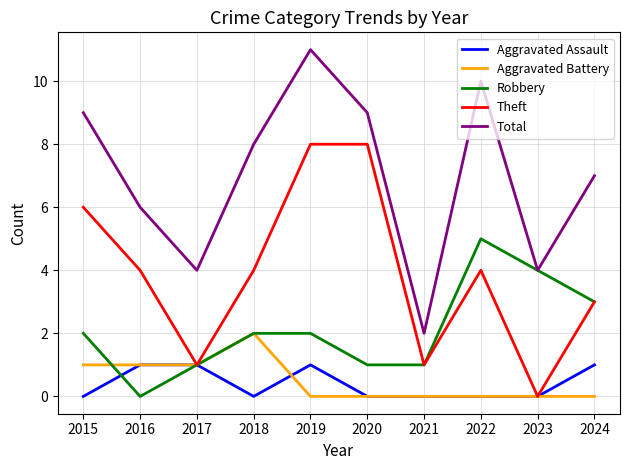

At 2019, list the series in order from largest to smallest.

Total, Theft, Robbery, Aggravated Assault, Aggravated Battery